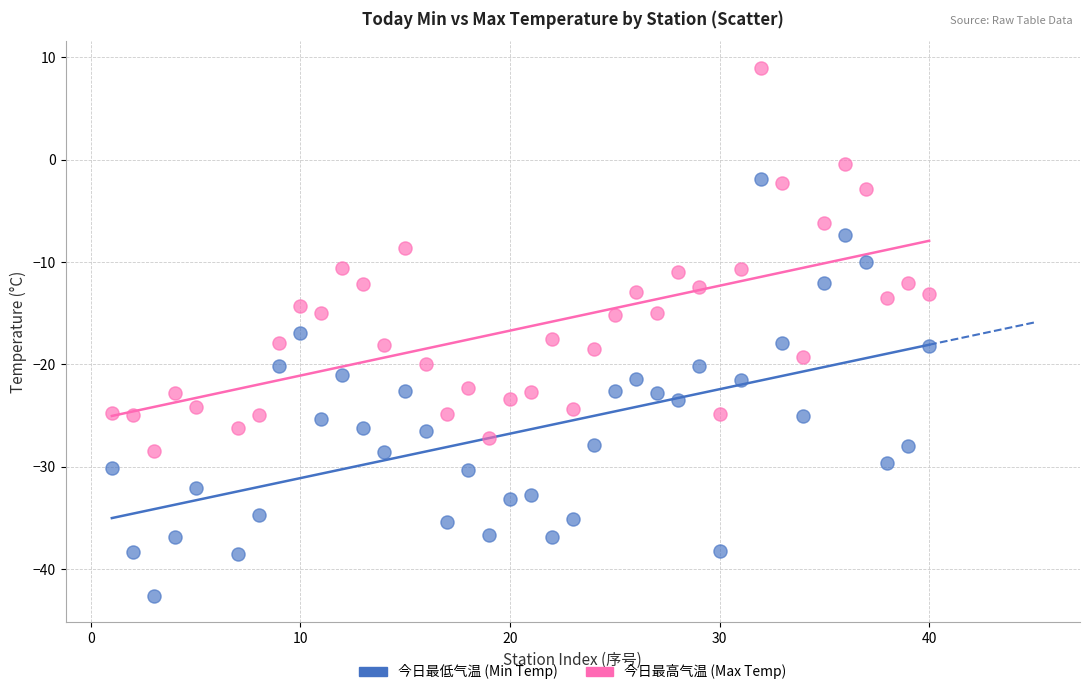

Which series contains the lowest Y value?

今日最低气温 (Min Temp)